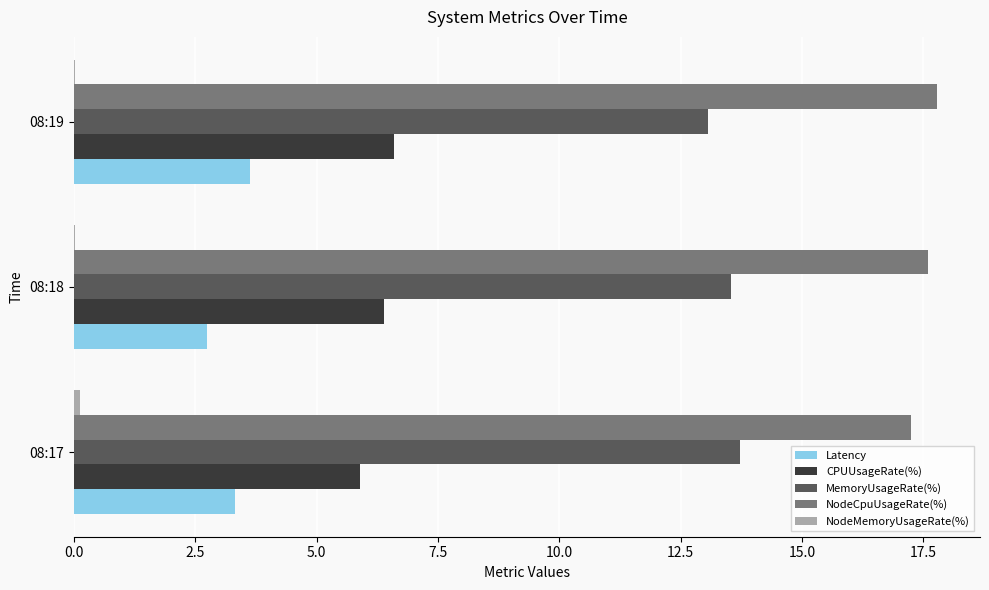

Count the MemoryUsageRate(%) values in the range 13 to 14.

3